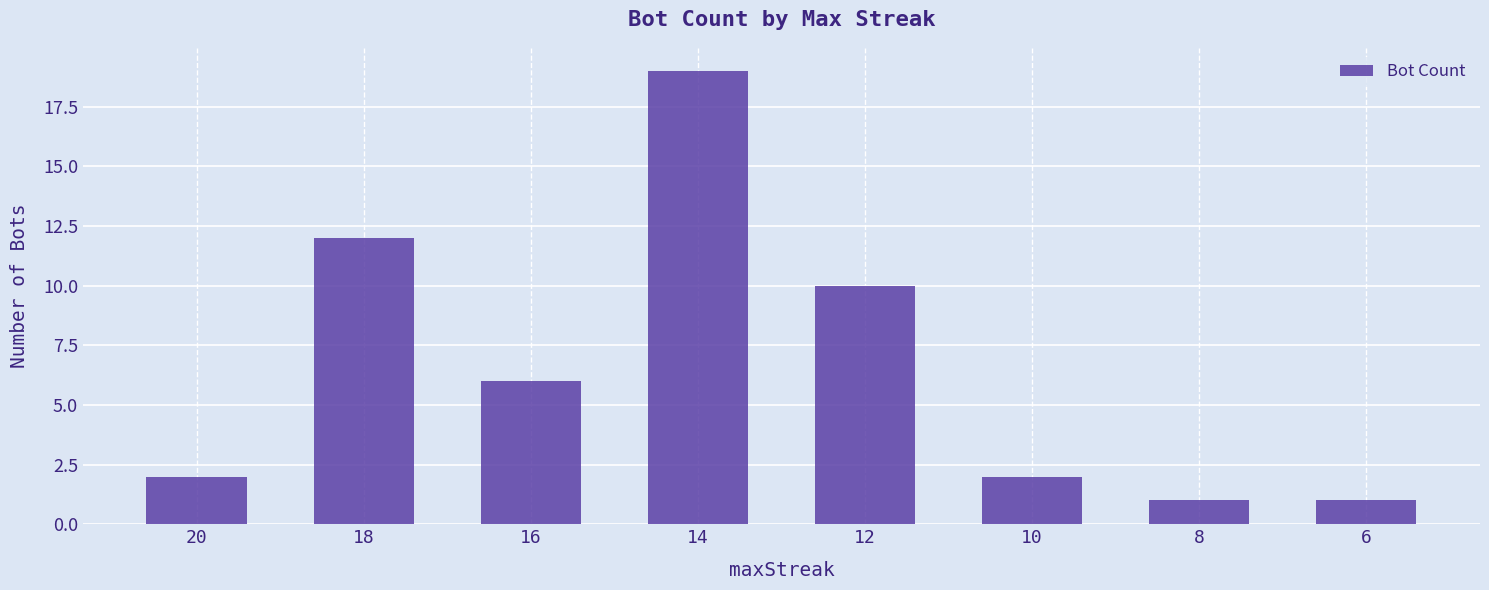

Approximately how many times larger is the value at 10 compared to 20?

1.0